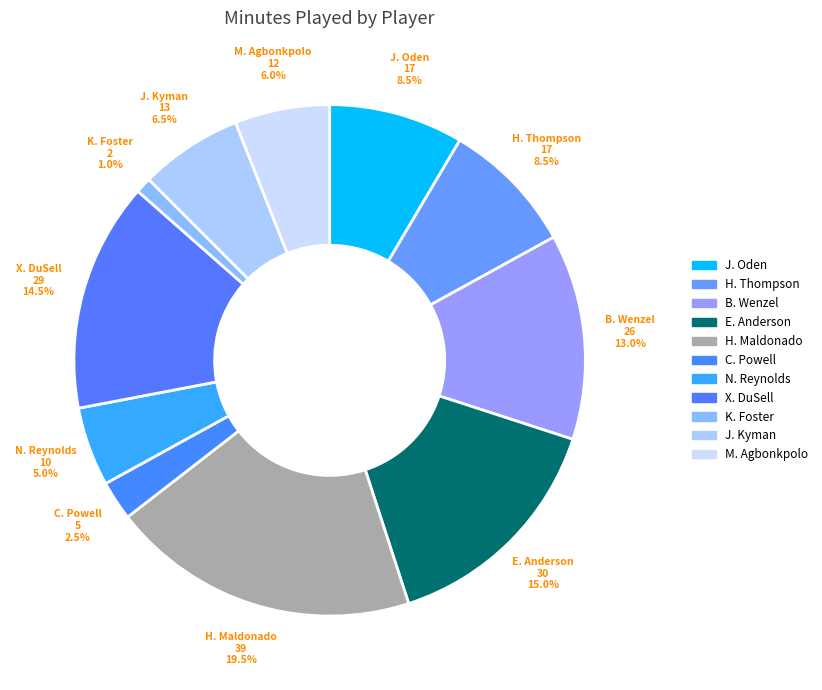

Count the number of slices in the pie.

11